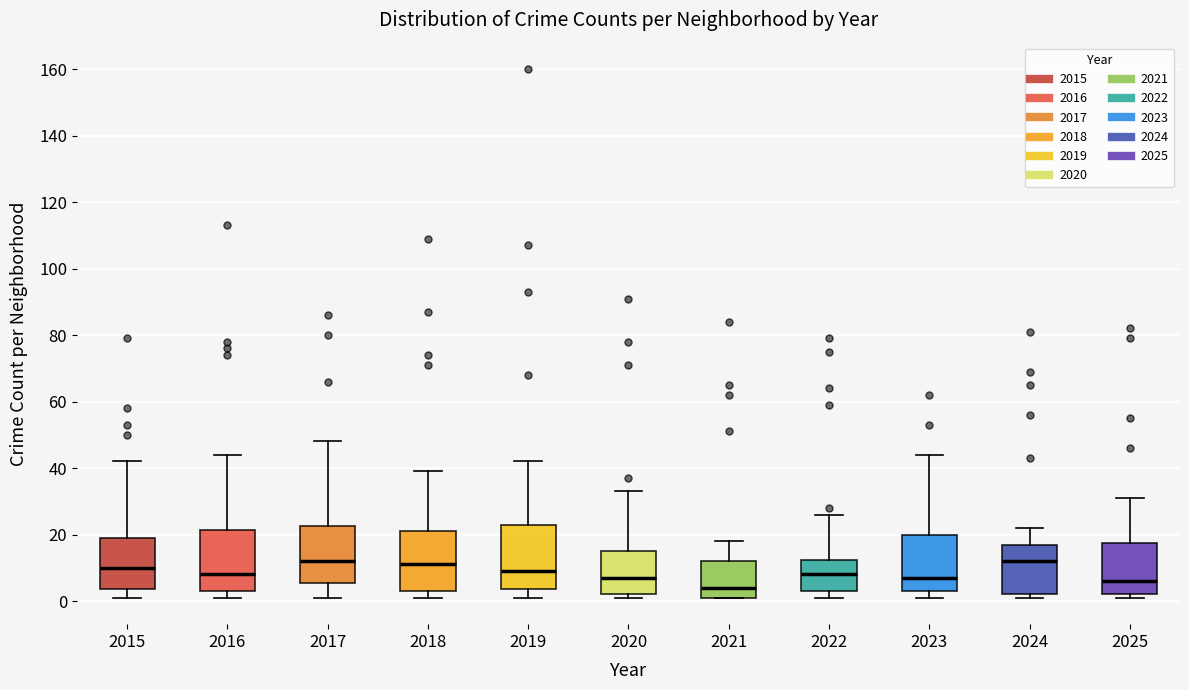

Reading left to right, read every box against the y-axis: the position of its median line, the range the box covers, and the ends of its whiskers. The values are not printed on the chart, so give them approximately, as read against the axis.

2015: median 10, box 4 to 20, whiskers 2 to 42
2016: median 8, box 4 to 22, whiskers 2 to 44
2017: median 12, box 6 to 22, whiskers 2 to 48
2018: median 12, box 4 to 22, whiskers 2 to 40
2019: median 10, box 4 to 24, whiskers 2 to 42
2020: median 8, box 2 to 16, whiskers 2 (just below the box's lower edge) to 34
2021: median 4, box 2 to 12, whiskers 2 to 18
2022: median 8, box 4 to 12, whiskers 2 to 26
2023: median 8, box 4 to 20, whiskers 2 to 44
2024: median 12, box 2 to 18, whiskers 2 (just below the box's lower edge) to 22
2025: median 6, box 2 to 18, whiskers 2 (just below the box's lower edge) to 32